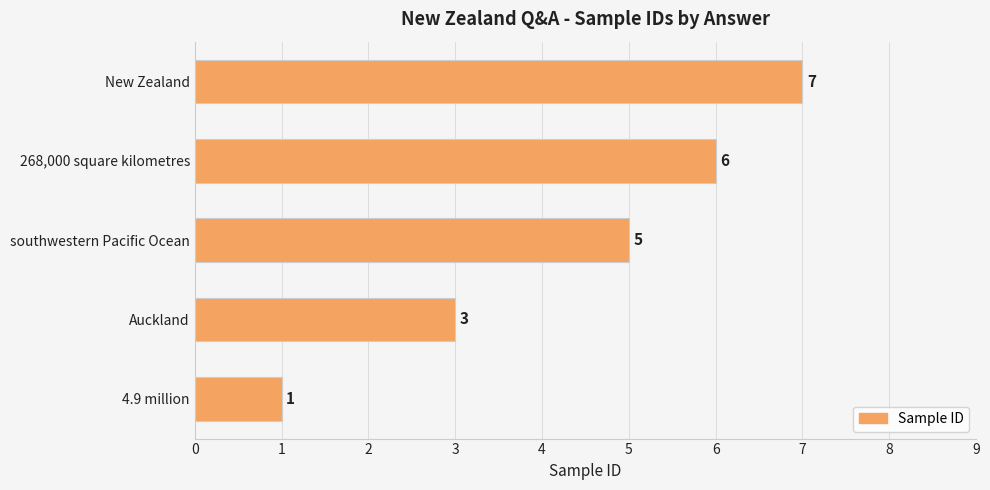

What is the difference between the second highest and second lowest values?

3